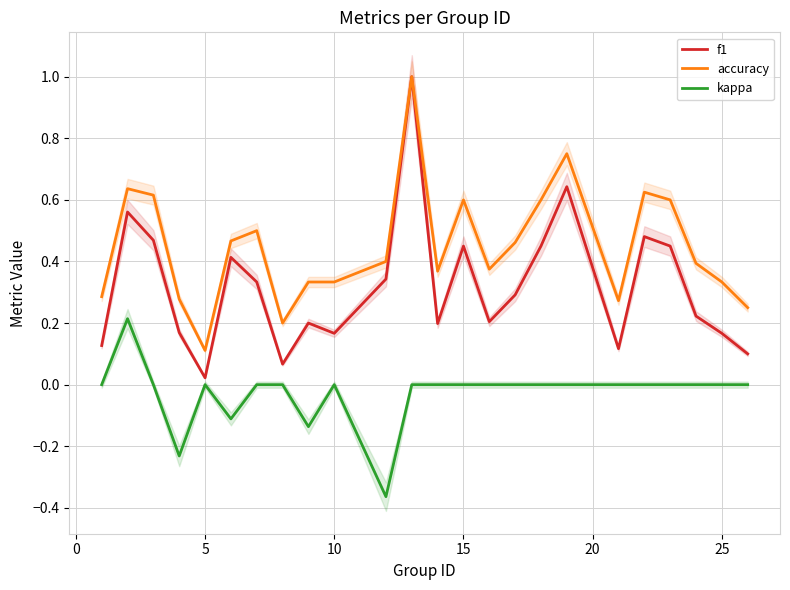

How many interior local peaks does the f1 series have?

7